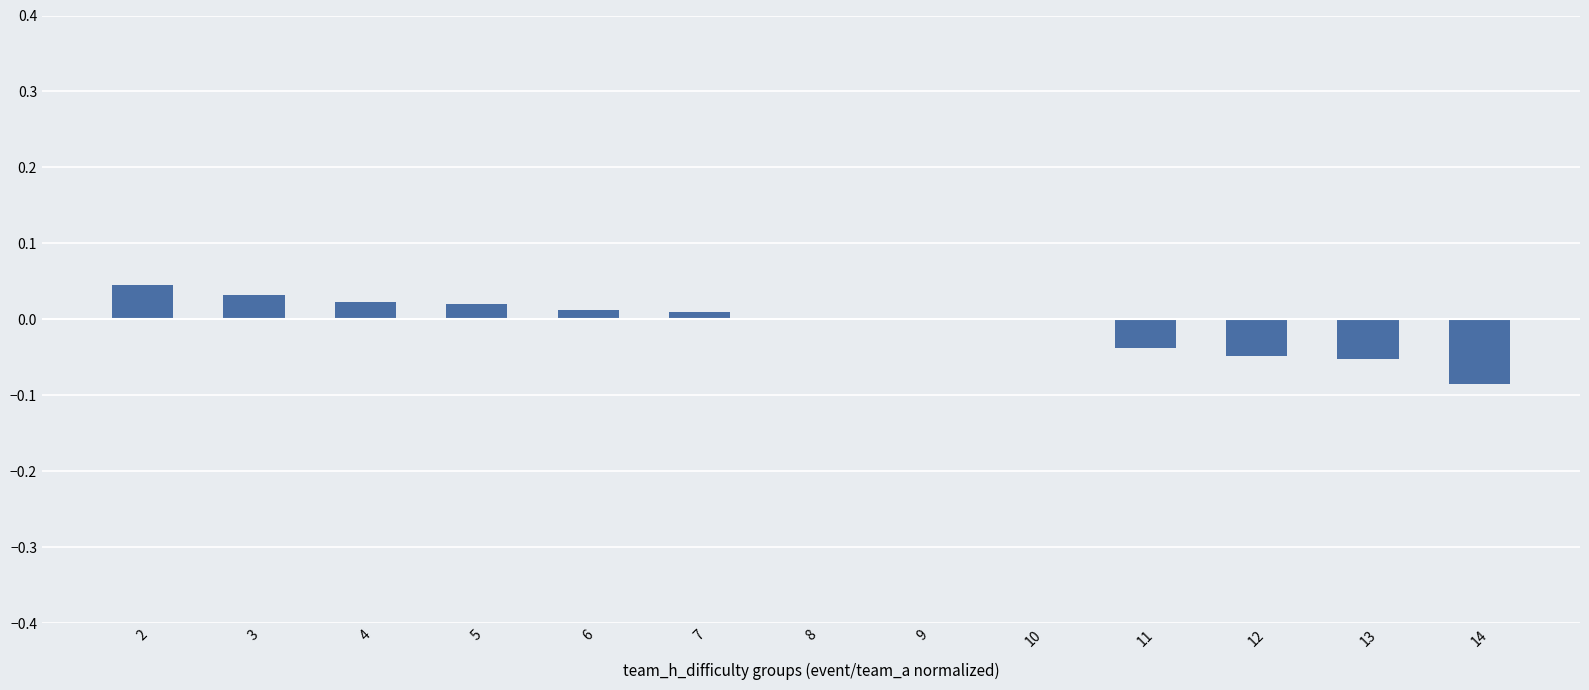

Between 5 and 12, which is larger?

5